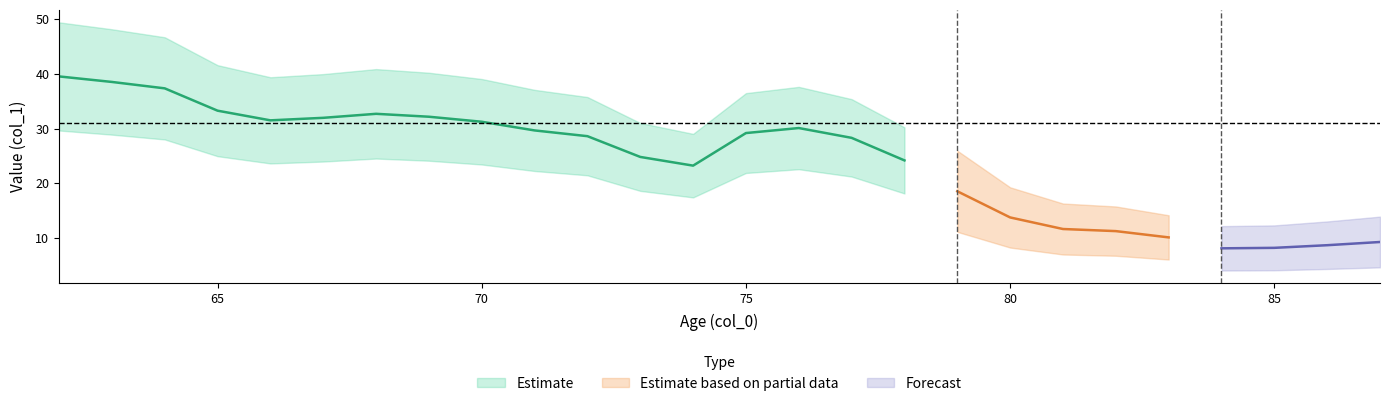

How many points are lower than both their immediate neighbors (excluding endpoints)?

3